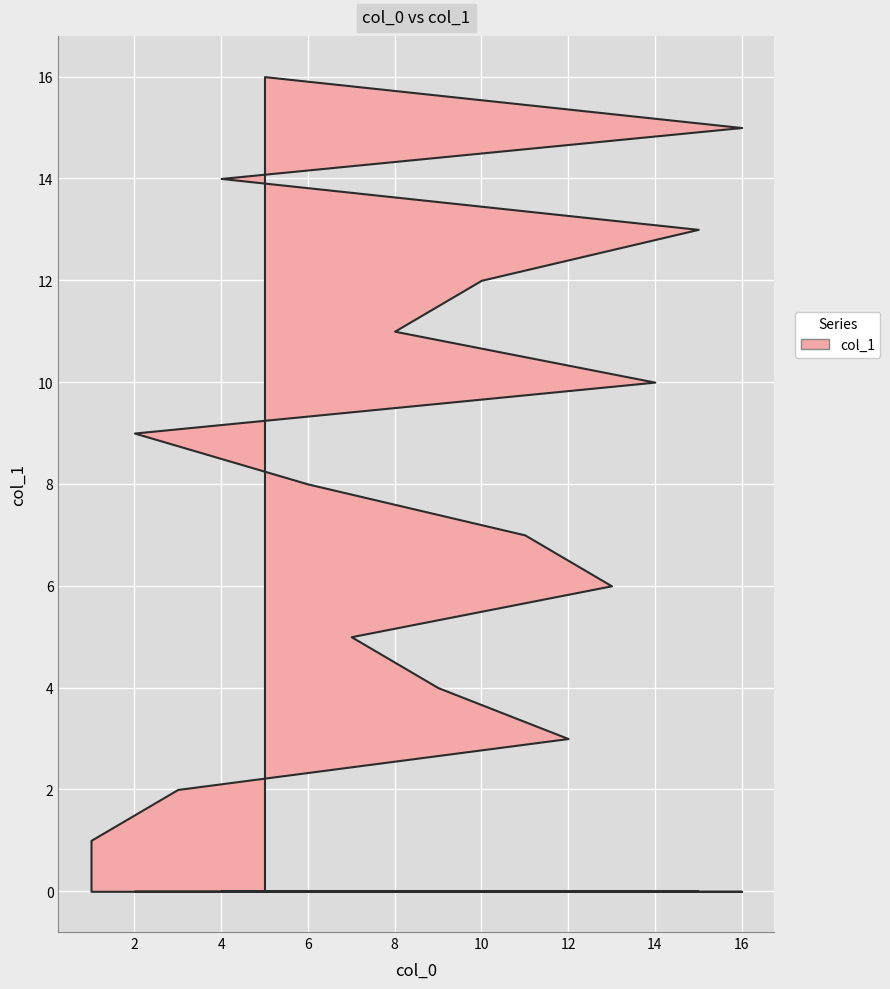

What is the difference between the maximum and minimum values?

15